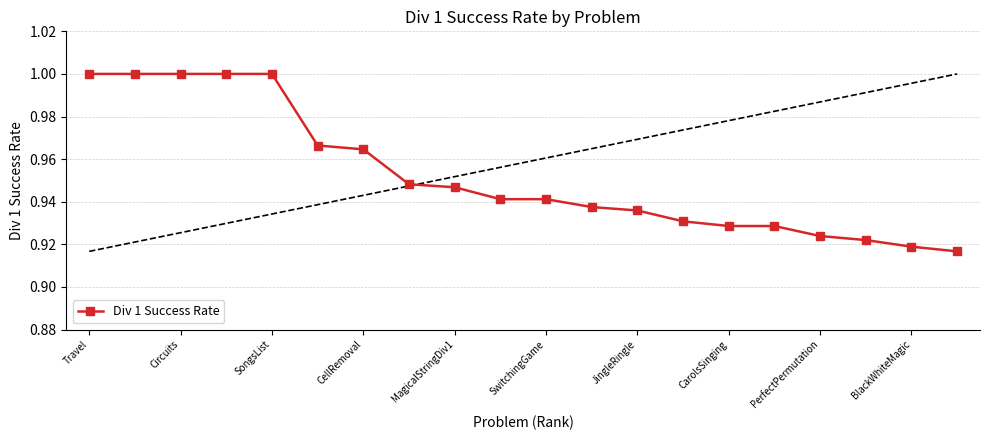

What is the average value?

1.0